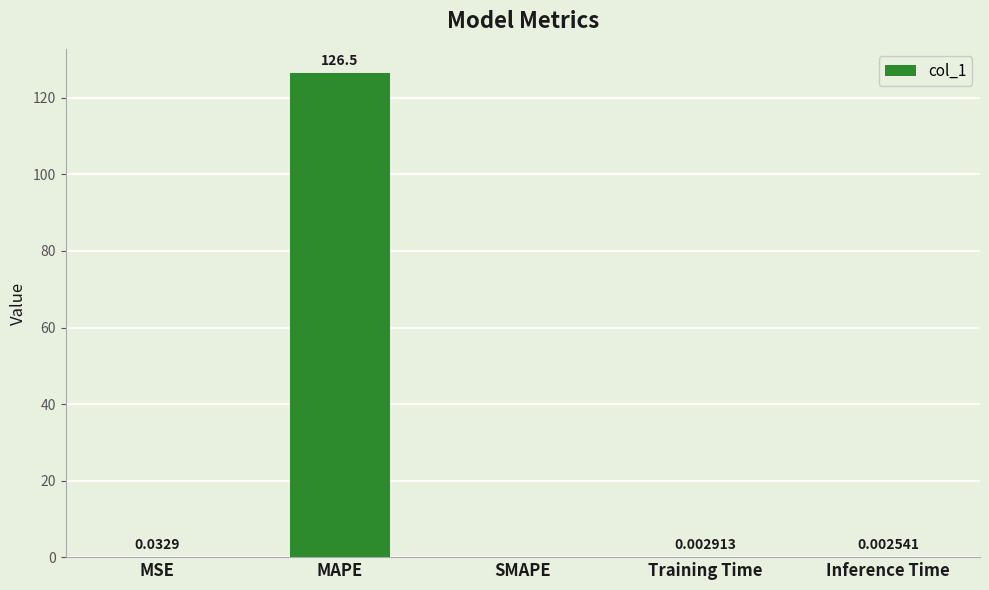

Which category has the highest value across all series?

MAPE